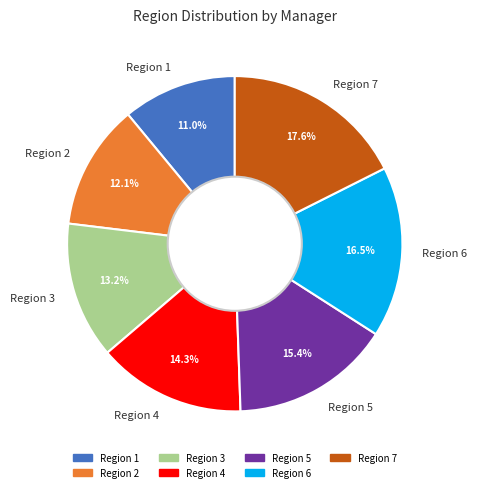

Rank the categories by value from lowest to highest.

Region 1, Region 2, Region 3, Region 4, Region 5, Region 6, Region 7